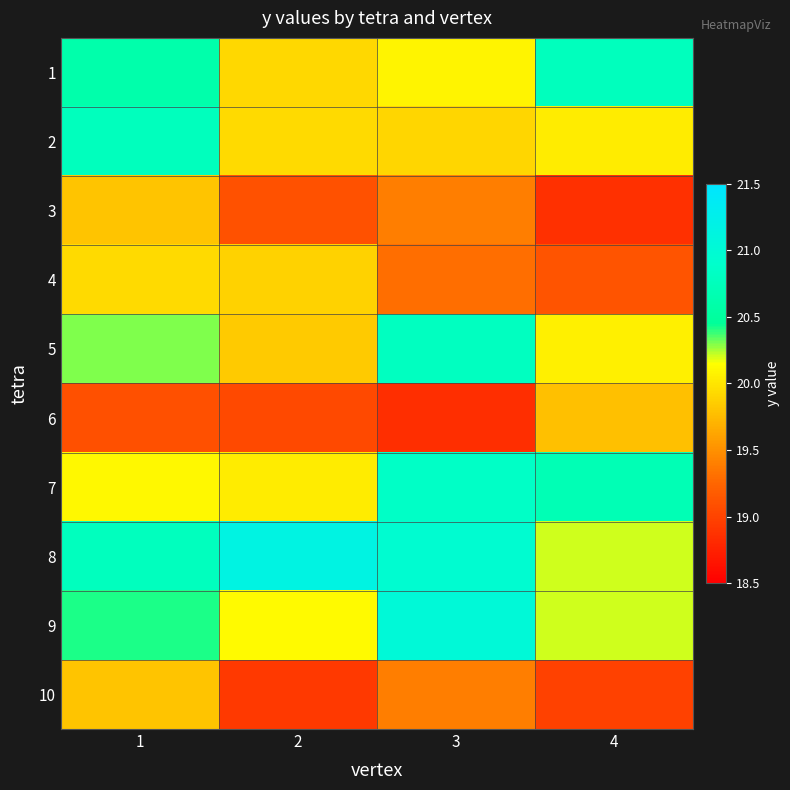

What is the total value across all series at 3?

200.6